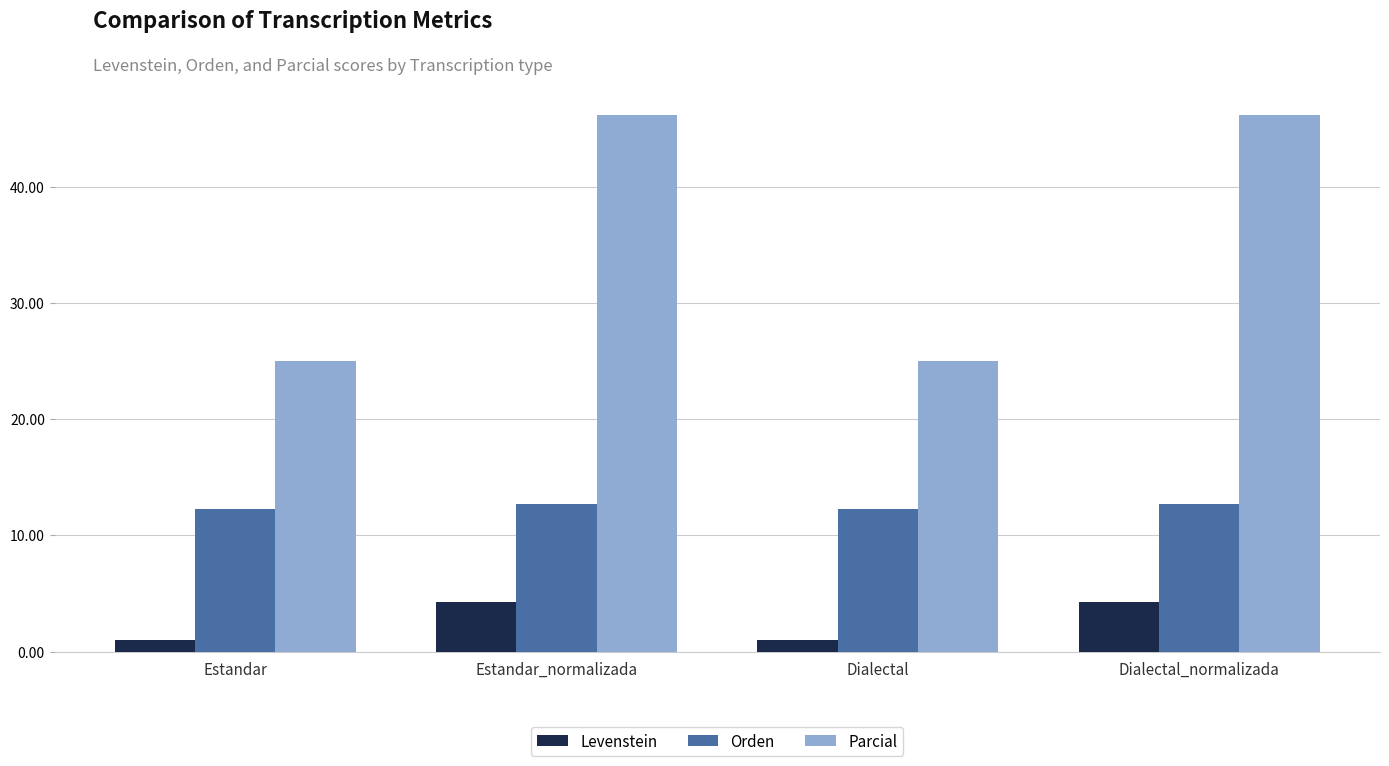

What is the value of the Levenstein bar at the 4th from the left?

4.3